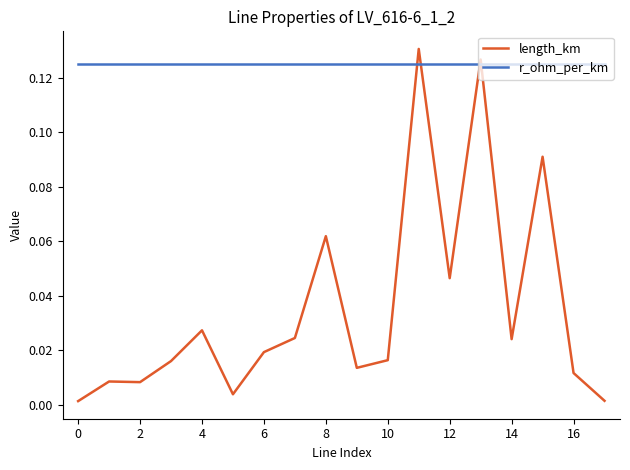

What is the sum of all length_km values?

0.6